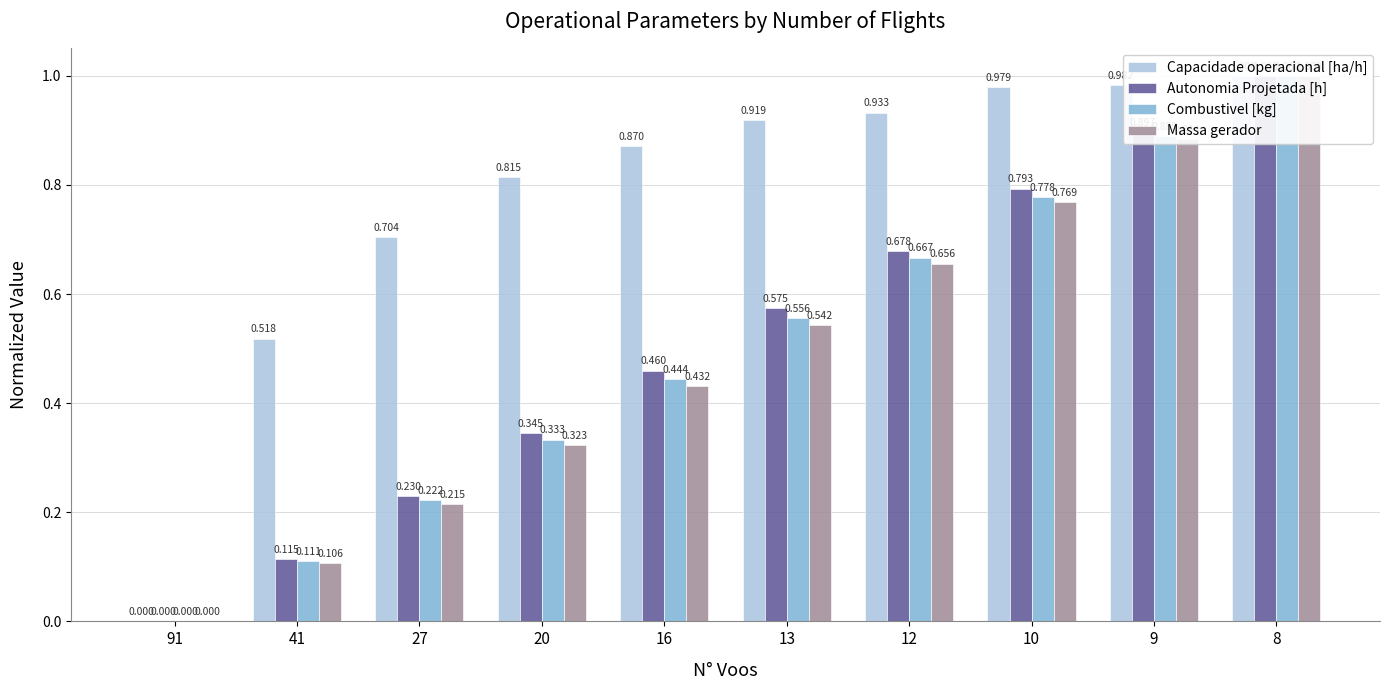

Between 10 and 9, which is larger?

9